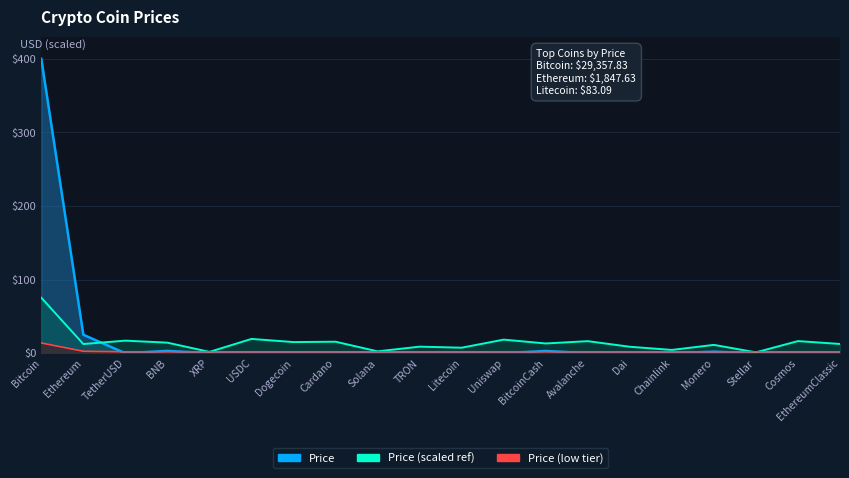

How many lines are shown in the chart?

1